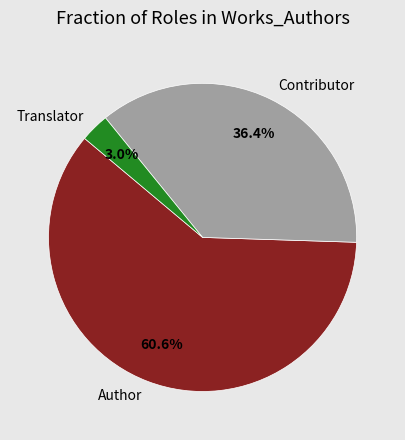

Is it true that Contributor is 36% of the pie?

True